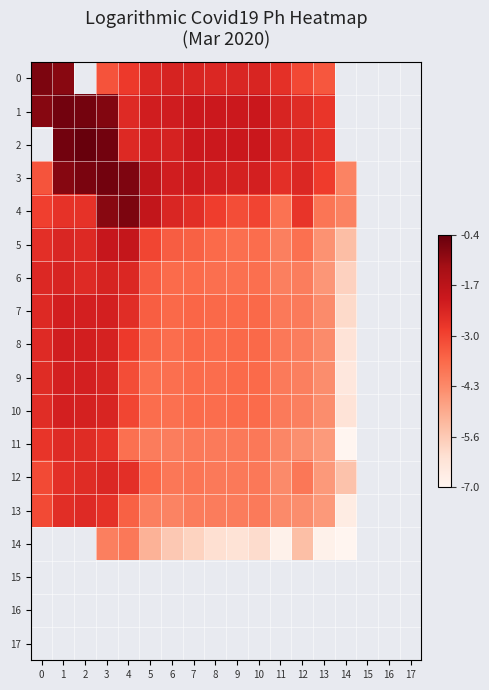

Rank the categories by 4 value from lowest to highest.

14, 13, 11, 9, 10, 0, 8, 12, 2, 1, 7, 6, 5, 3, 4, 15, 16, 17